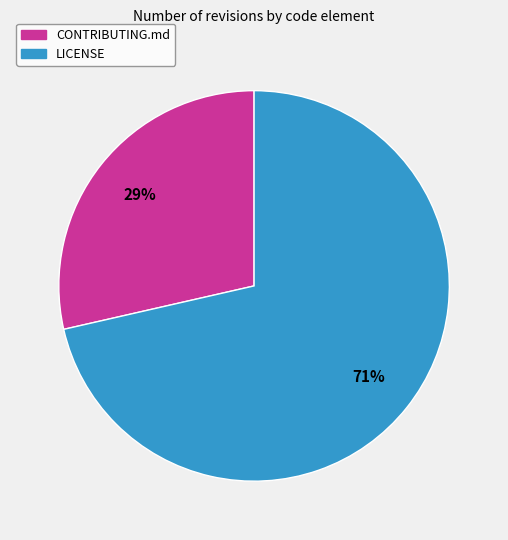

To the nearest percent, what percentage of the pie is LICENSE?

71%